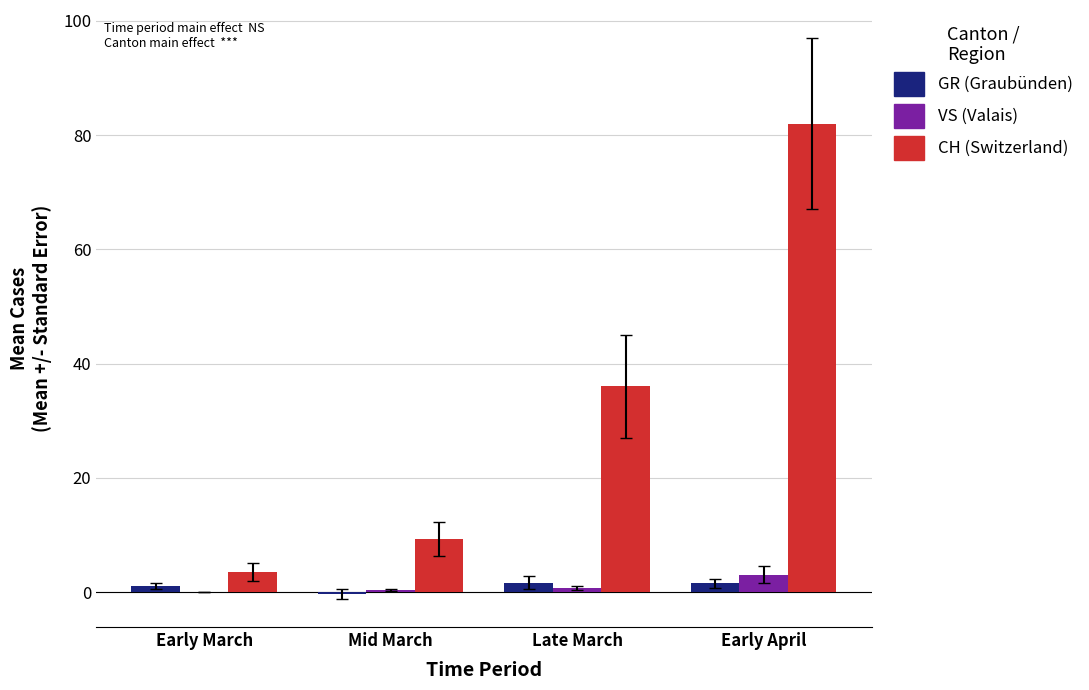

Between Mid March and Late March, which series saw the biggest shift?

CH (Switzerland)